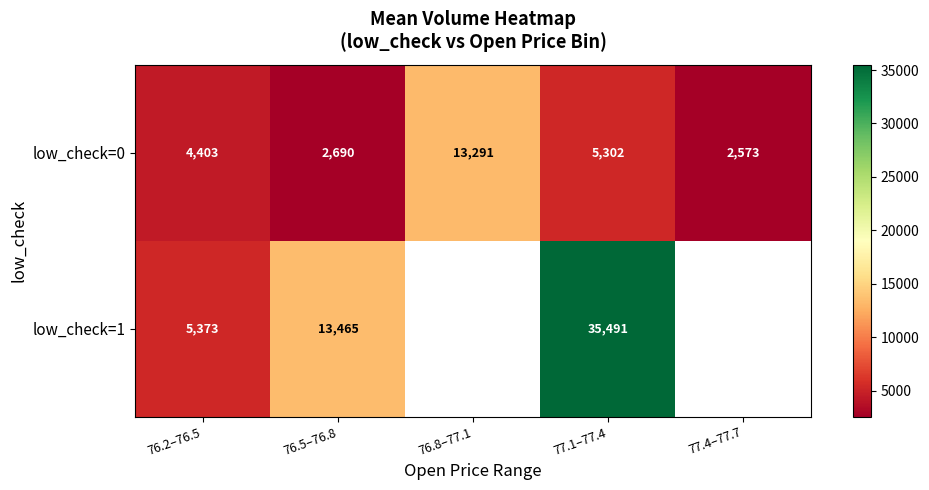

How many distinct data groups are displayed?

2